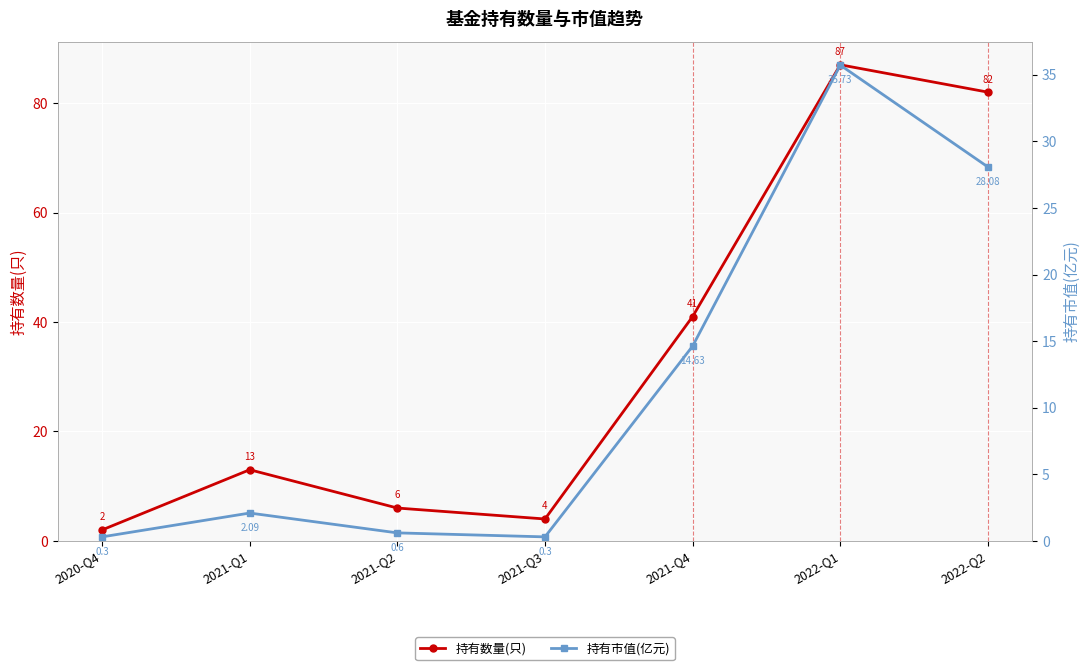

Reading right to left, transcribe all the data shown in this chart.

持有数量(只): 82.0	87.0	41.0	4.0	6.0	13.0	2.0
持有市值(亿元): 28.1	35.7	14.6	0.3	0.6	2.1	0.3